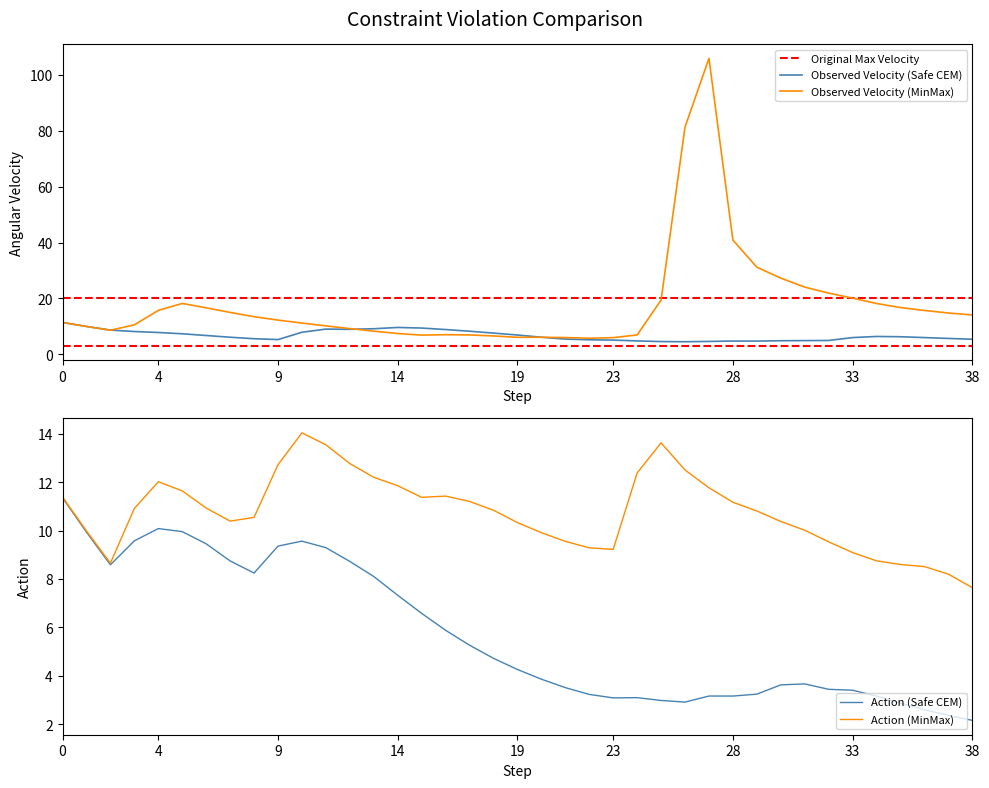

What is the minimum value shown in the chart?

2.2